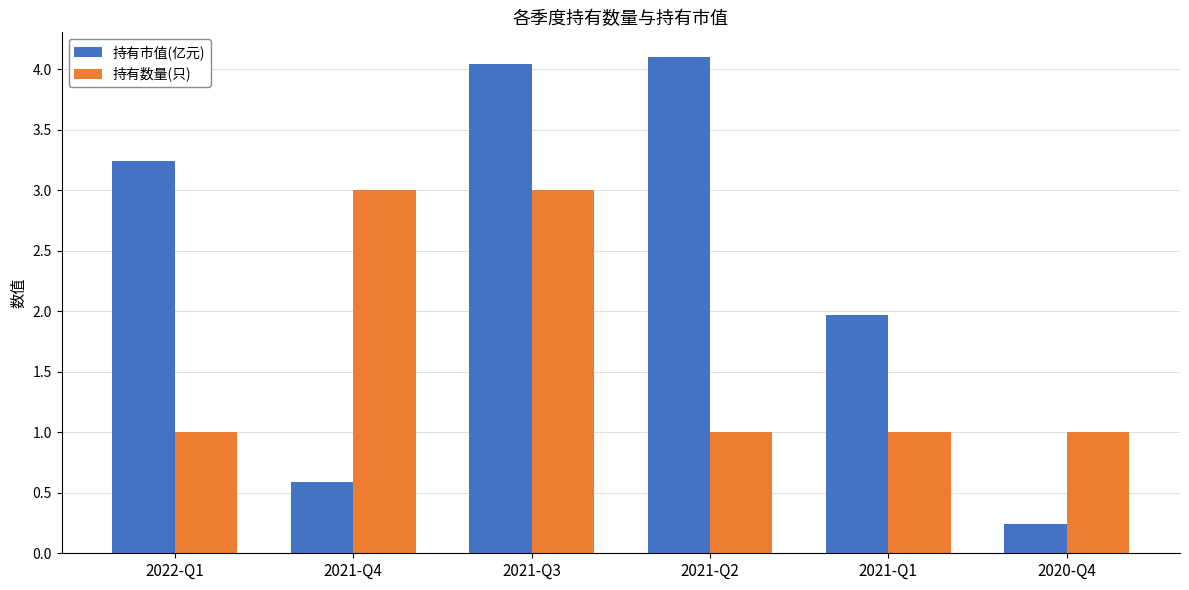

Rank the series at 2021-Q3 from lowest to highest value.

持有数量(只), 持有市值(亿元)